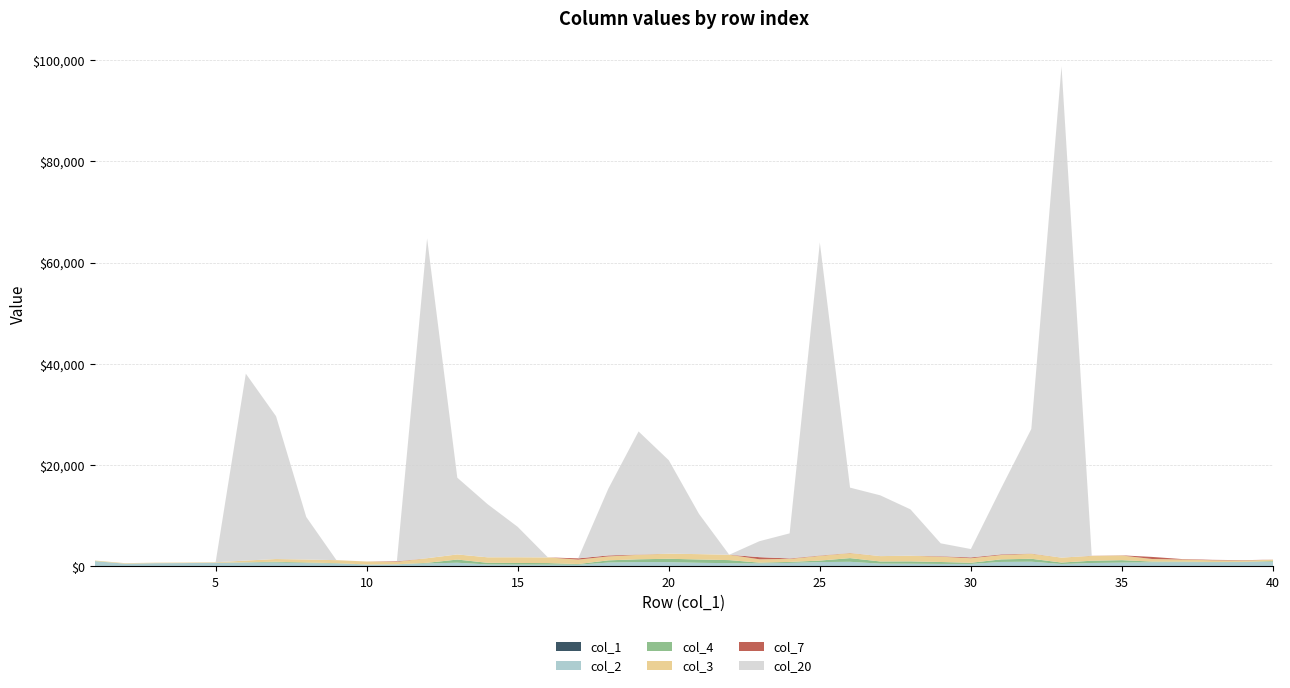

Reading left to right, list all the values displayed in this chart.

col_1: 1	2	3	4	5	6	7	8	9	10	11	12	13	14	15	16	17	18	19	20	21	22	23	24	25	26	27	28	29	30	31	32	33	34	35	36	37	38	39	40
col_2: 1025	555	651	672	727	775	773	663	585	352	423	591	727	393	361	348	330	761	852	832	707	631	588	689	843	899	536	521	477	473	866	913	461	655	730	791	810	801	831	893
col_4: 53	0	0	0	0	41	156	116	66	33	0	123	626	323	321	305	133	435	549	671	654	605	150	184	298	727	428	460	381	230	507	581	284	446	483	142	108	50	38	135
col_3: 100	100	100	100	100	346	534	590	590	590	490	911	1012	1082	1122	1122	876	776	882	1005	1058	1058	658	590	932	978	1058	1119	1048	897	861	972	972	951	918	506	420	340	279	262
col_7: 0	0	0	0	0	0	0	0	0	0	100	0	0	0	0	0	246	188	56	0	0	0	421	101	70	40	0	0	88	162	123	53	0	21	33	412	86	80	61	17
col_20: 0	0	0	0	0	36900	28200	8400	0	0	0	63150	15150	10500	6000	0	0	13200	24300	18450	7950	0	3150	4950	61800	12900	12000	9150	2550	1650	13050	24600	97000	0	0	0	0	0	0	0